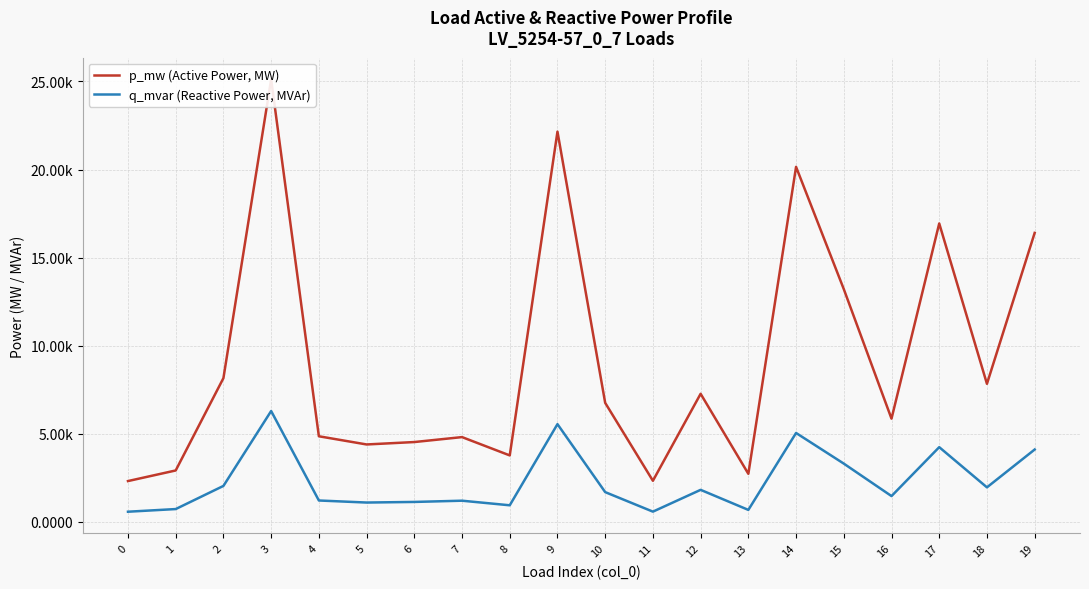

How many distinct data groups are displayed?

2